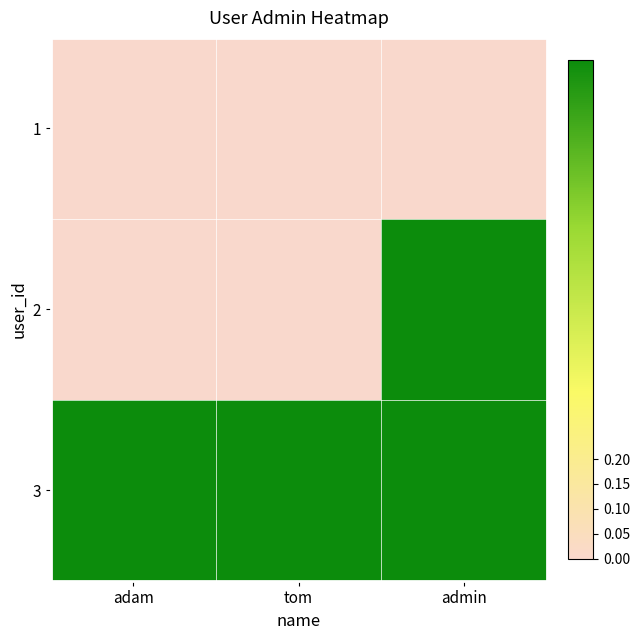

What is the difference between the highest and lowest values at admin?

1